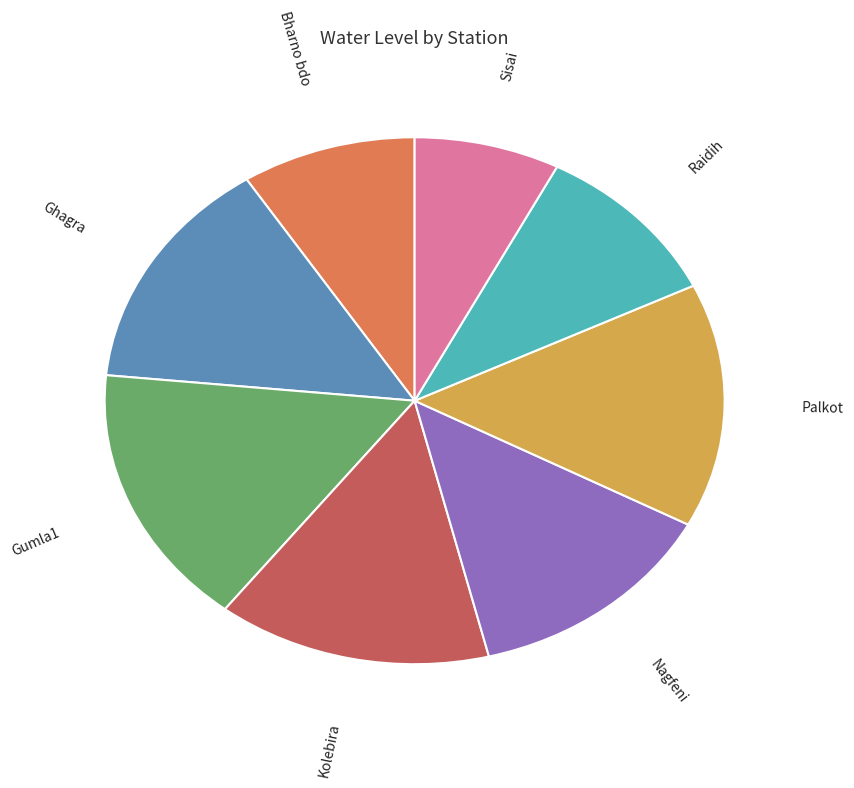

Which category has the biggest portion of the pie?

Gumla1